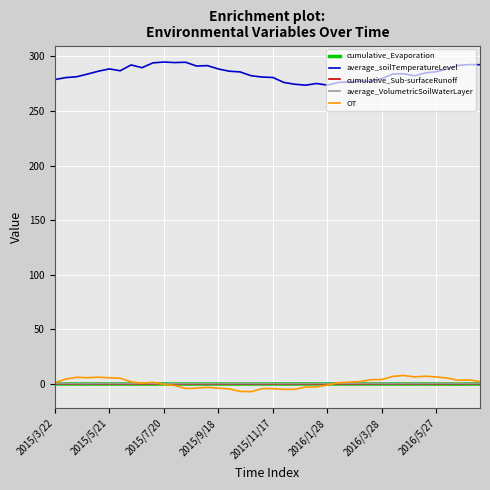

True or false: cumulative_Evaporation and average_soilTemperatureLevel cross at least once.

False